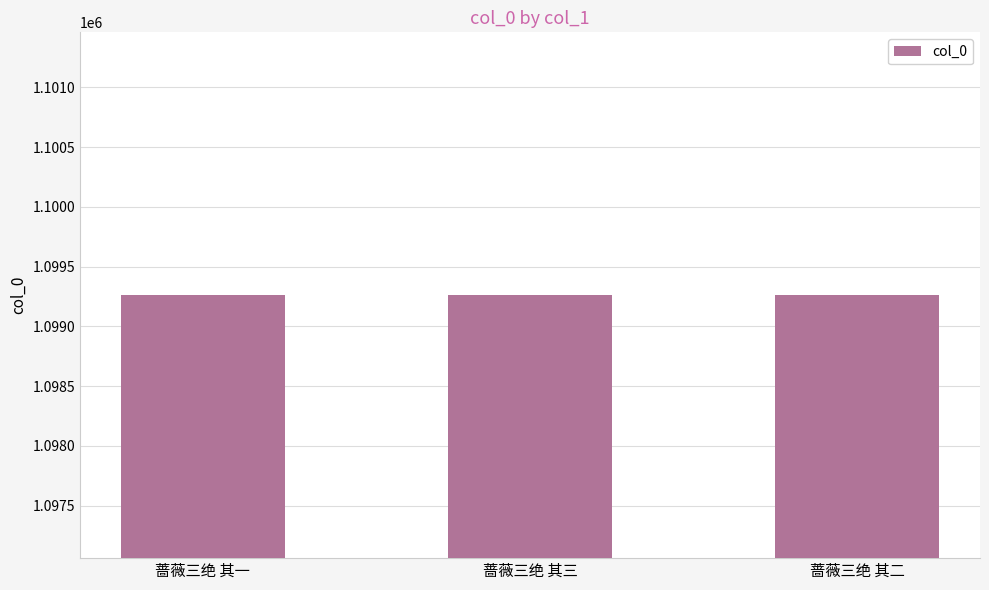

How many bars are there in total?

3